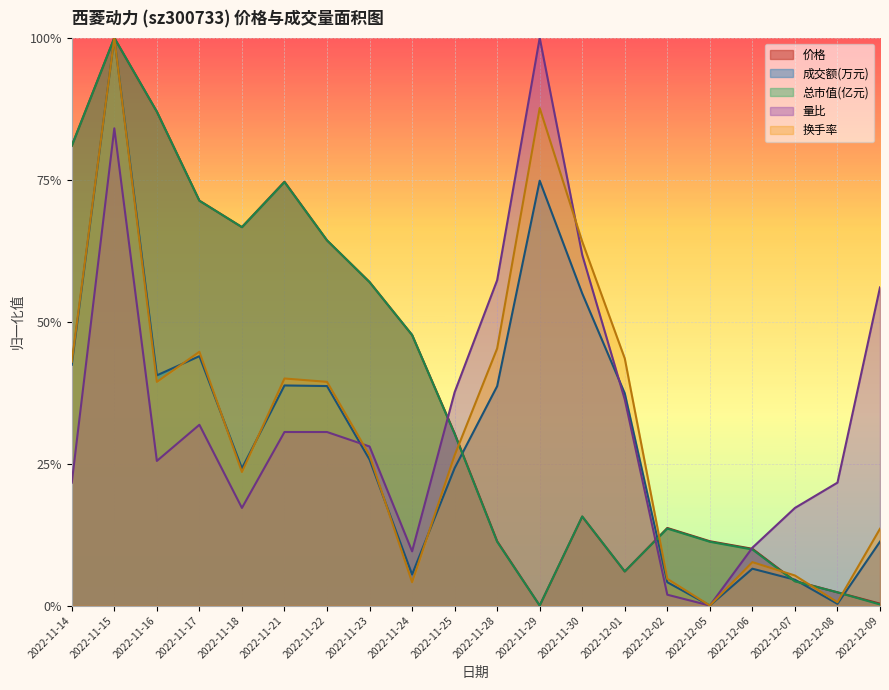

How many lines are shown in the chart?

5